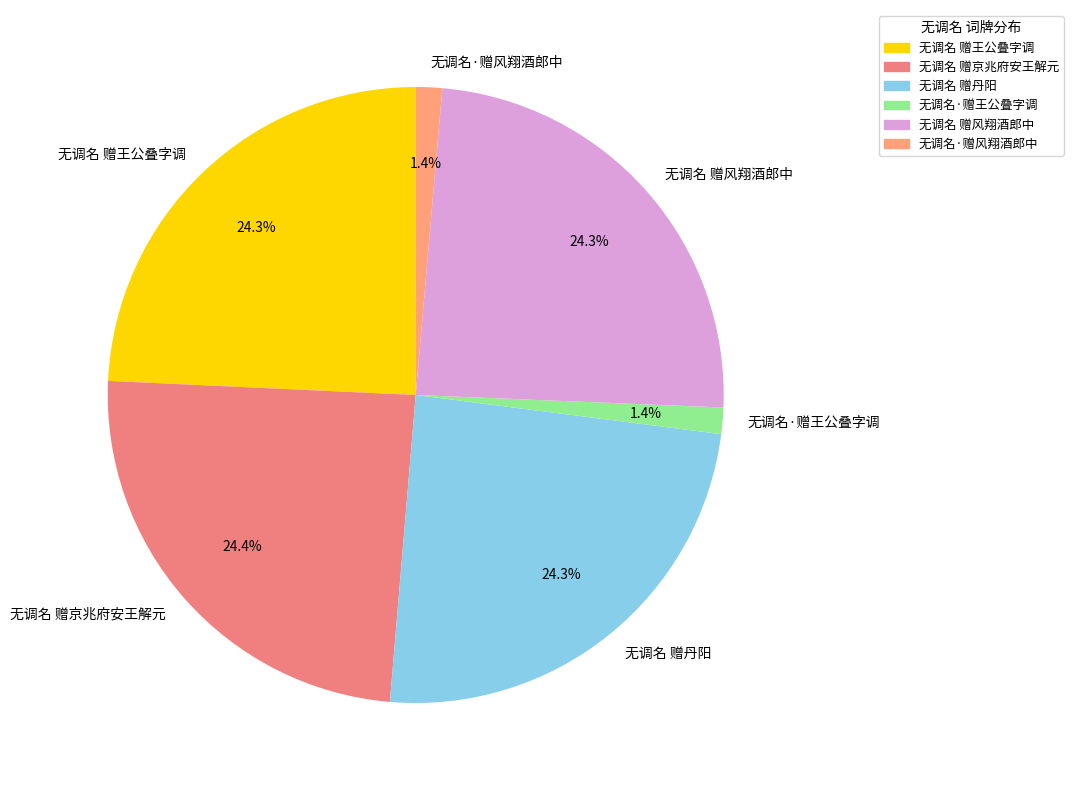

Approximately how many times larger is the value at 无调名·赠王公叠字调 compared to 无调名 赠风翔酒郎中?

0.1